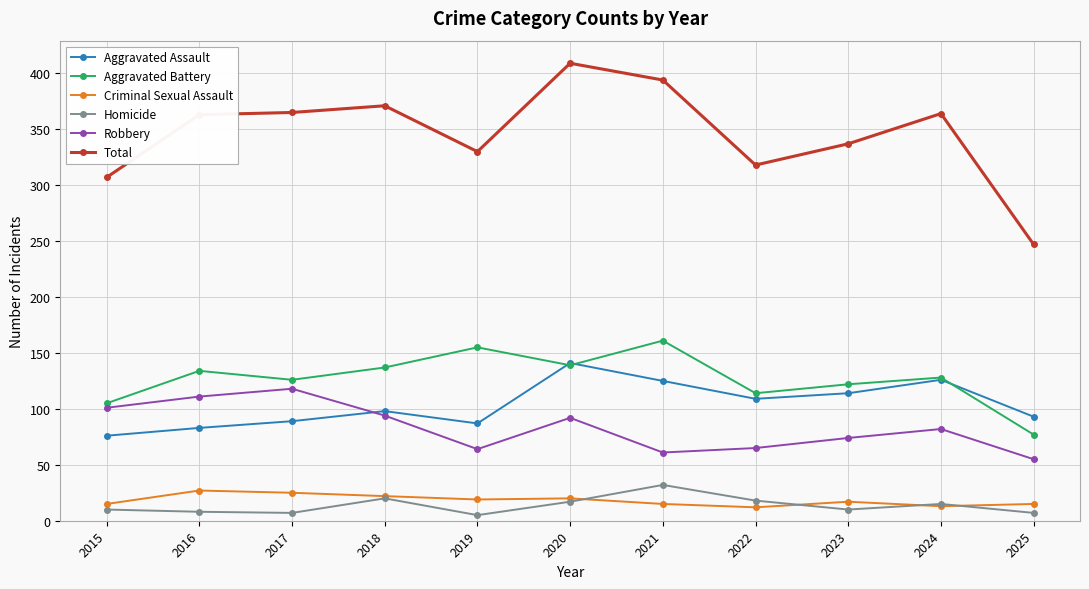

What is the value of the Aggravated Battery point at the 3rd from the left?

126